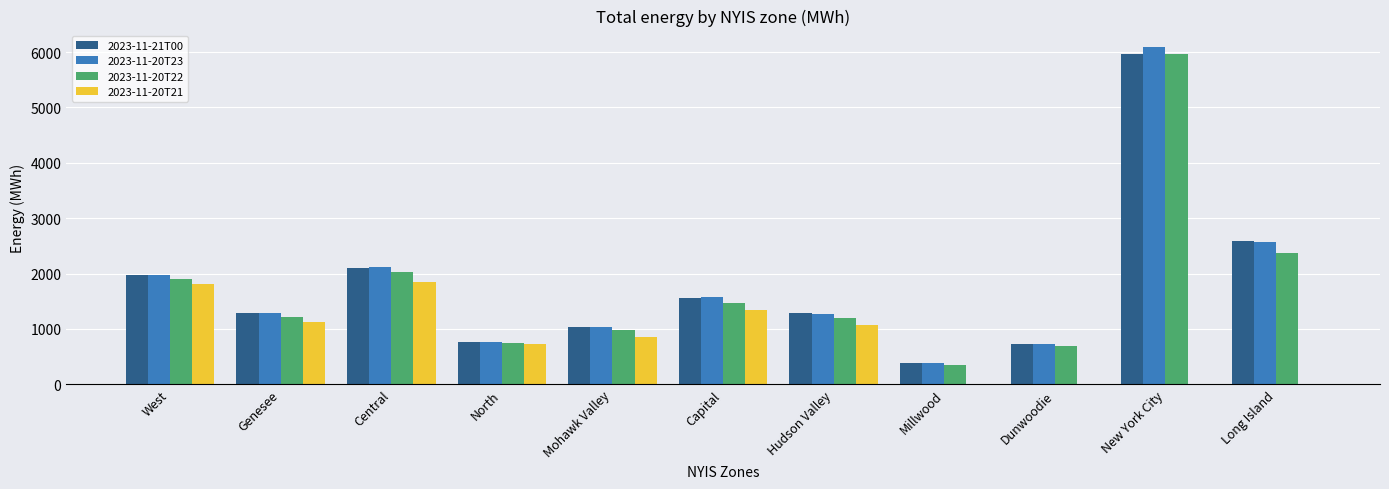

Which category has the highest value across all series?

New York City